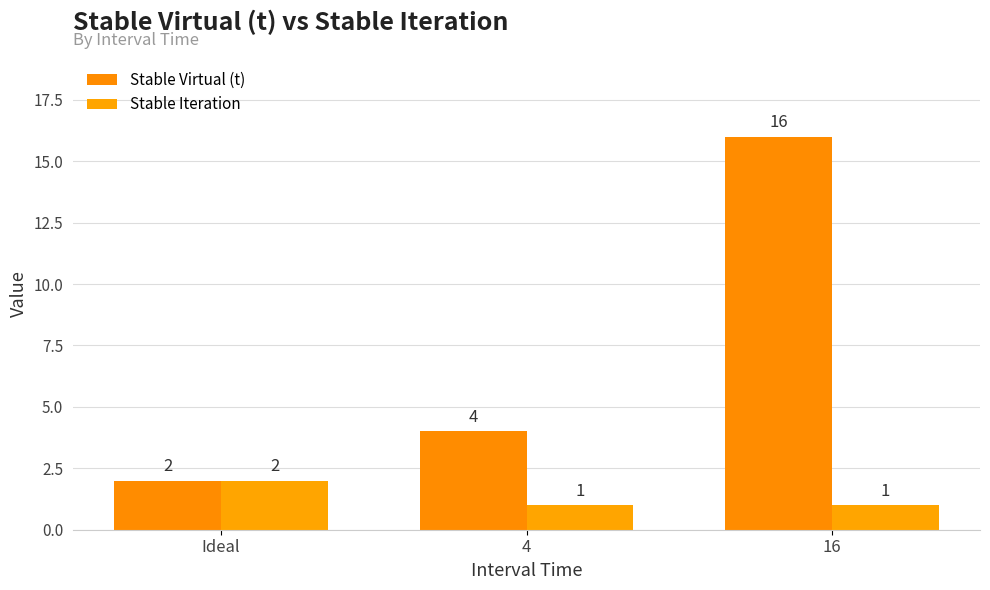

What is the spread (max minus min) of values at 4?

3